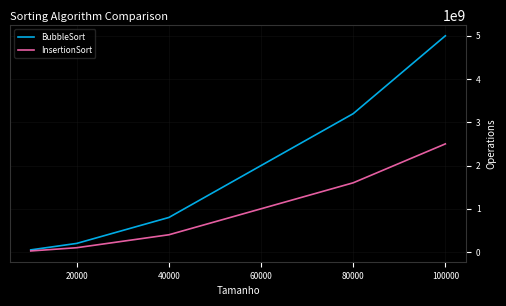

Rank the series by their average value, from lowest to highest.

InsertionSort, BubbleSort